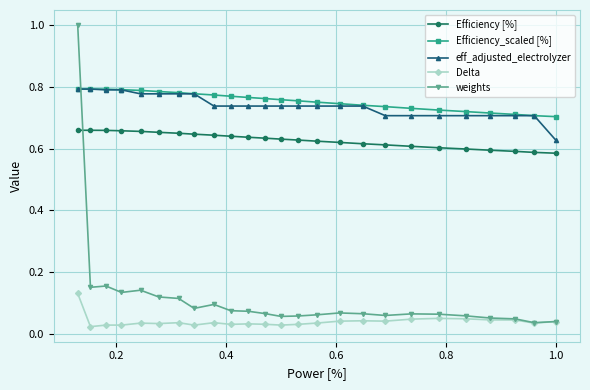

Which series has the widest spread of values?

weights